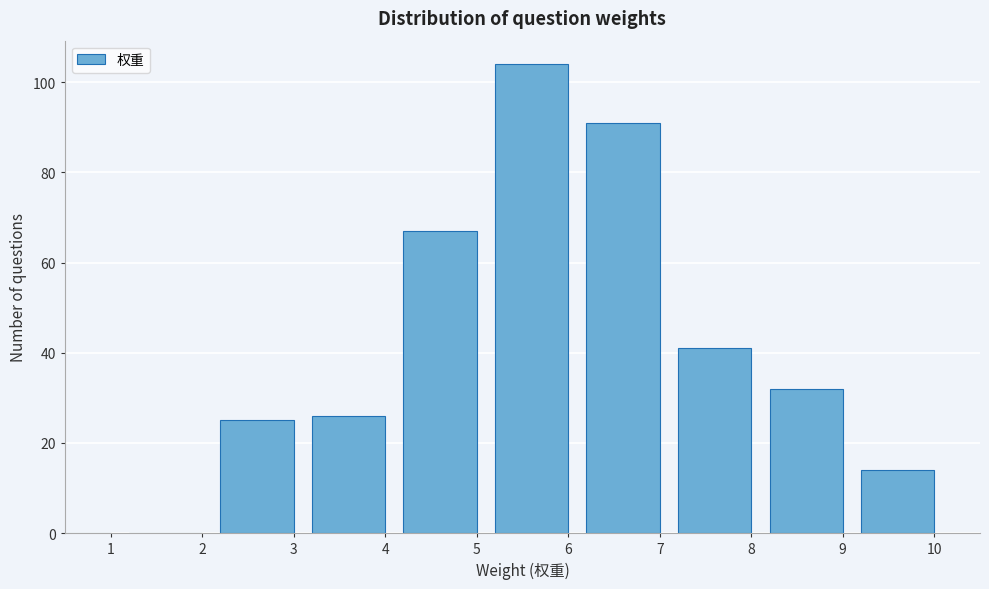

Reading left to right, what are all the values shown in this chart?

1=0	2=0	3=25	4=26	5=67	6=104	7=91	8=41	9=32	10=14